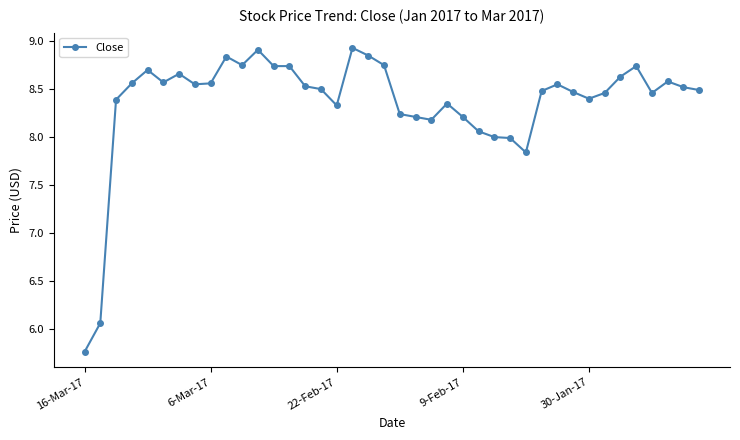

What is the average value?

8.4